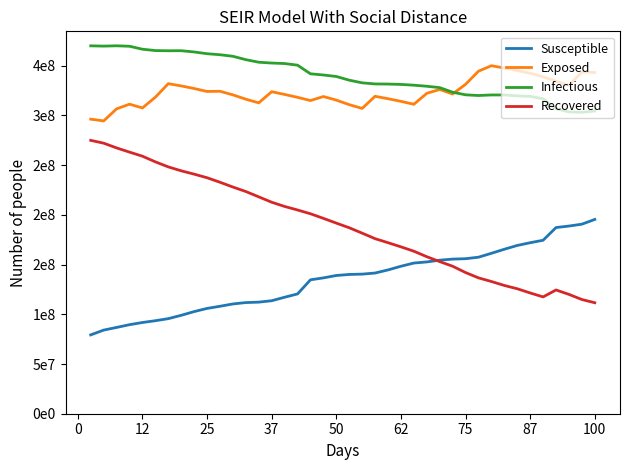

Is this an area chart (filled region under the line)?

No